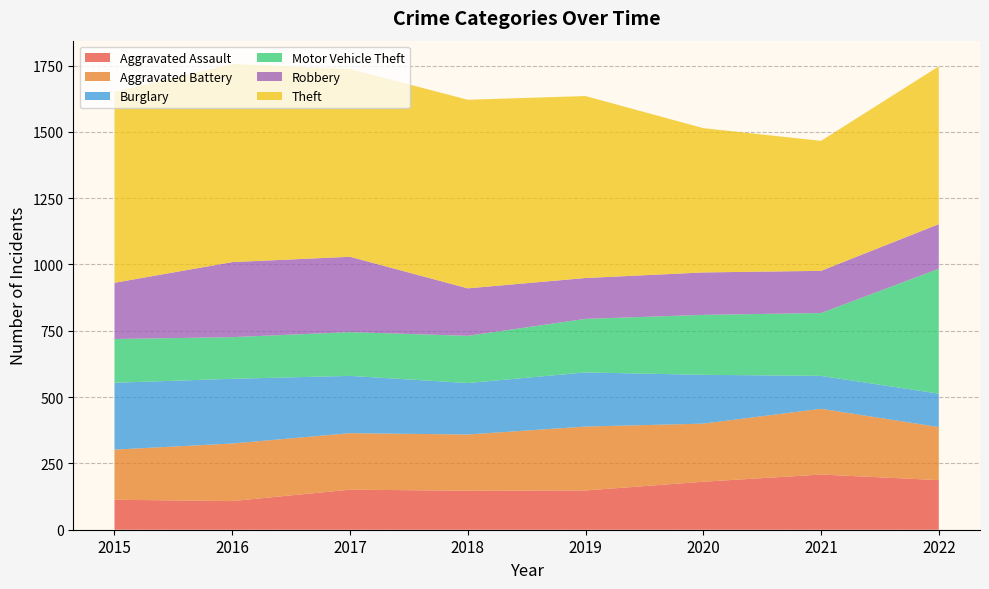

Reading left to right, extract all data points from this chart.

Aggravated Assault: 113	108	151	147	148	181	208	187
Aggravated Battery: 189	217	213	212	241	219	248	200
Burglary: 252	244	216	194	204	184	124	126
Motor Vehicle Theft: 165	157	165	178	202	226	237	471
Robbery: 212	283	284	179	154	160	159	168
Theft: 720	747	708	711	686	544	490	595